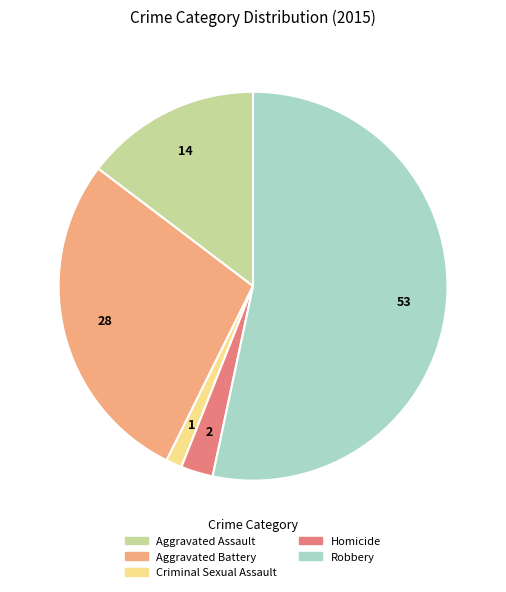

Which slice represents more than half of the pie?

Robbery